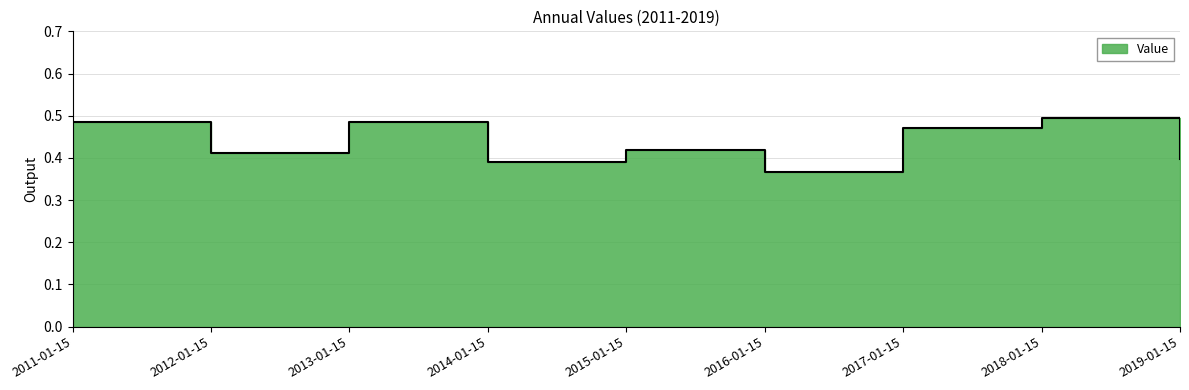

What is the greatest value displayed?

0.5